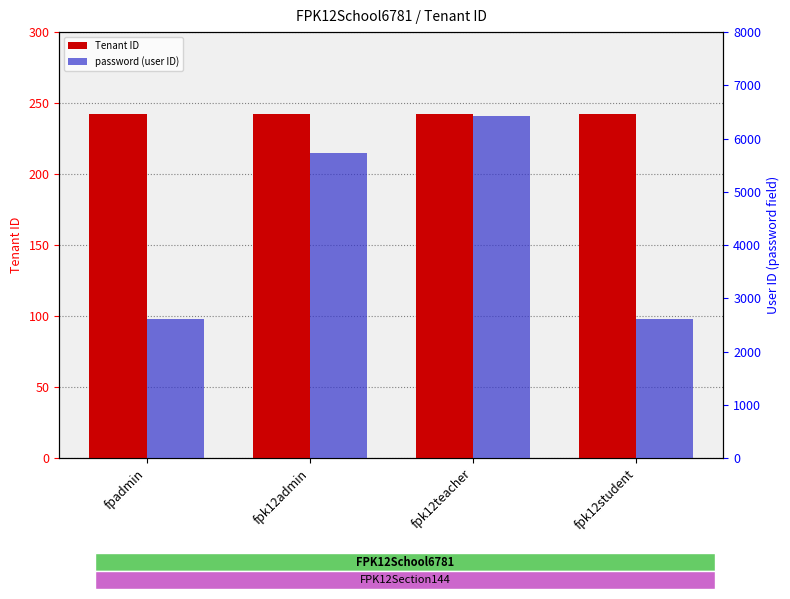

How many groups of bars are there?

4